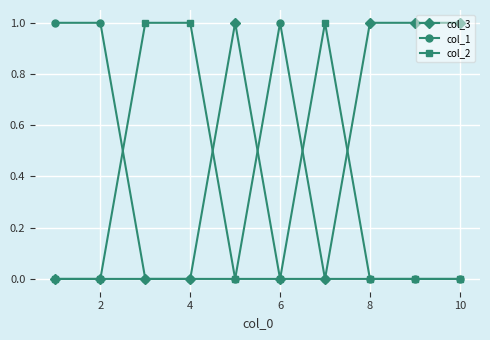

Which series has the largest total across all categories?

col_3